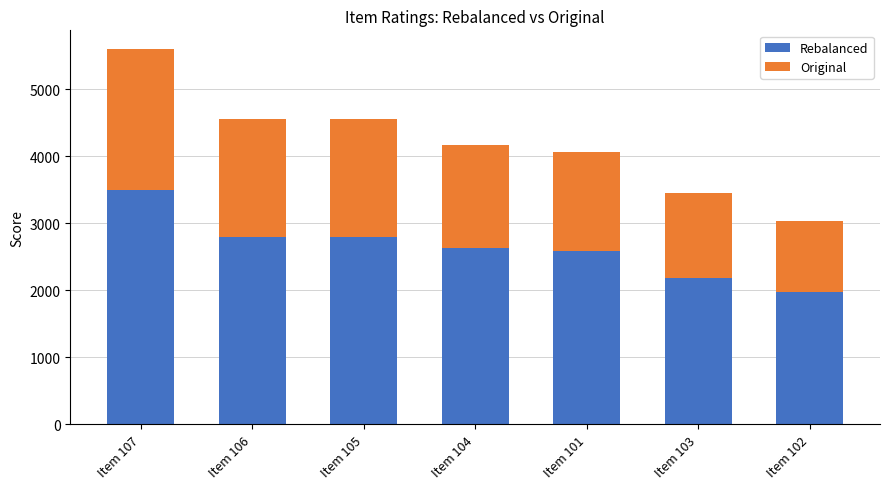

How many Rebalanced values are between 2191 and 2800?

5